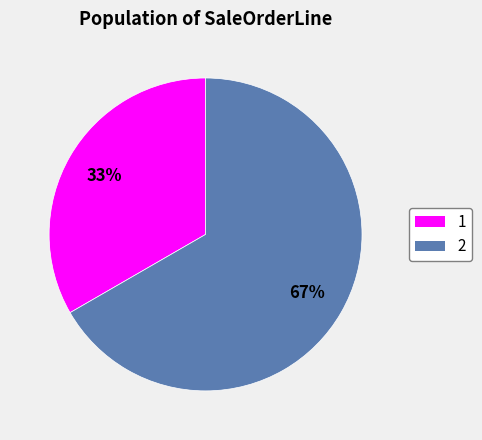

Does 1 represent more than half of the total?

No